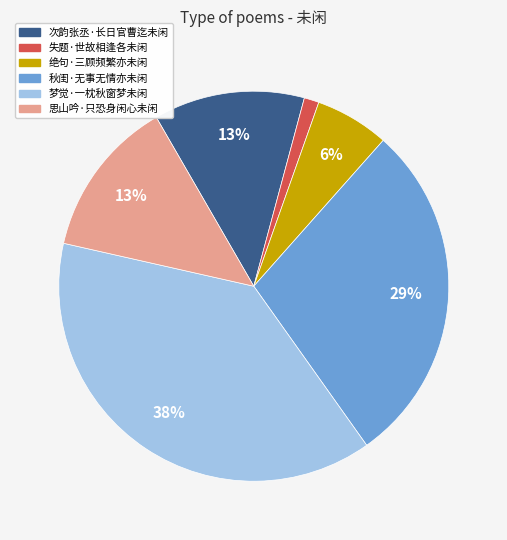

What percentage is the 思山吟·只恐身闲心未闲 slice, to the nearest percent?

13%